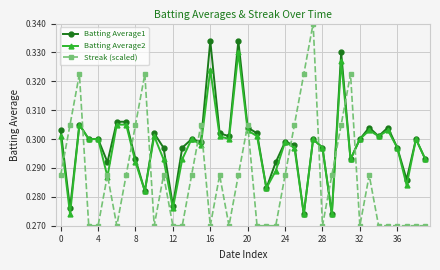

Count the Streak (scaled) values in the range 0 to 1.

40